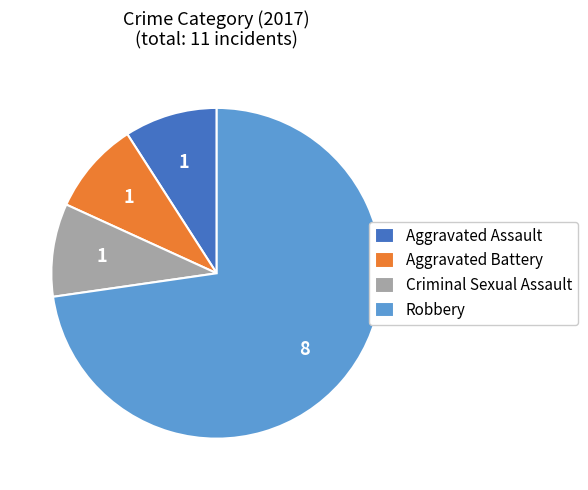

What is the largest slice in the pie chart?

Robbery